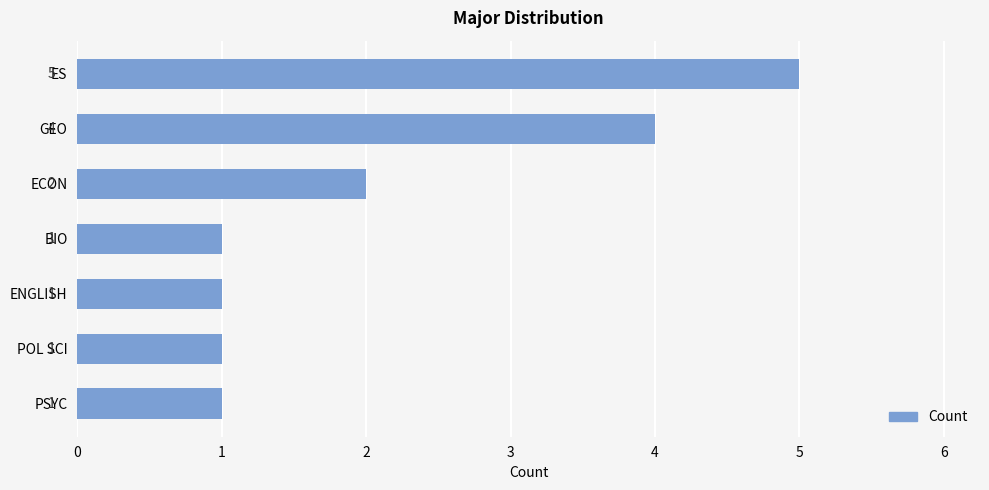

How many data points are above 1?

3